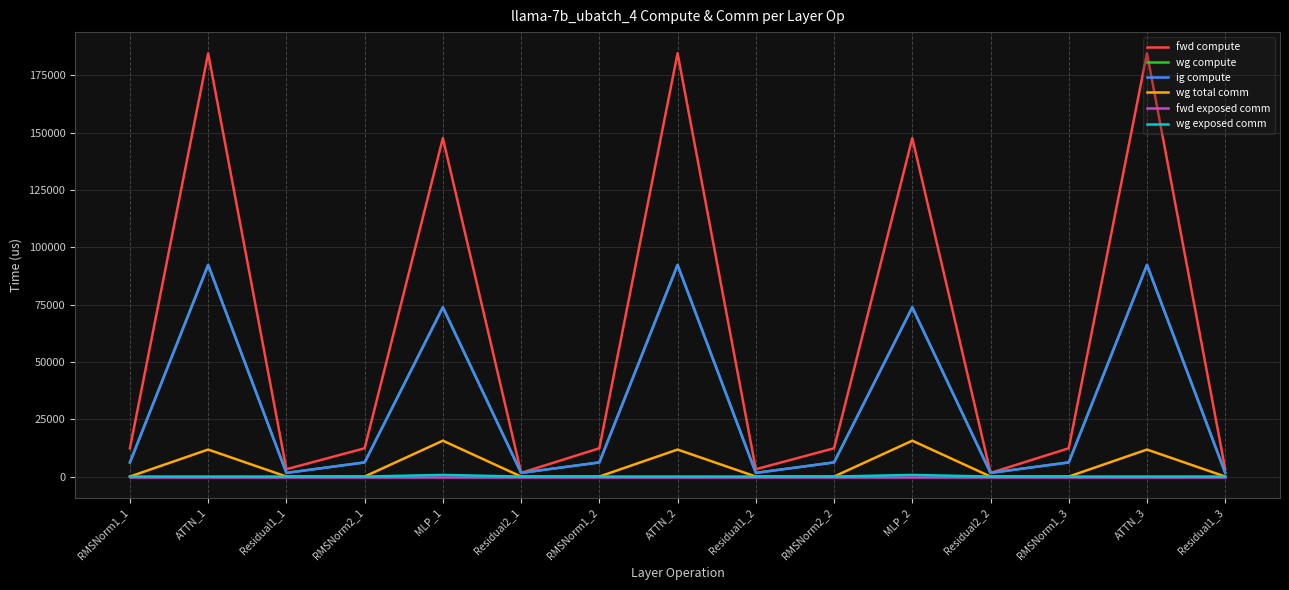

True or false: wg exposed comm and fwd exposed comm cross at least once.

False